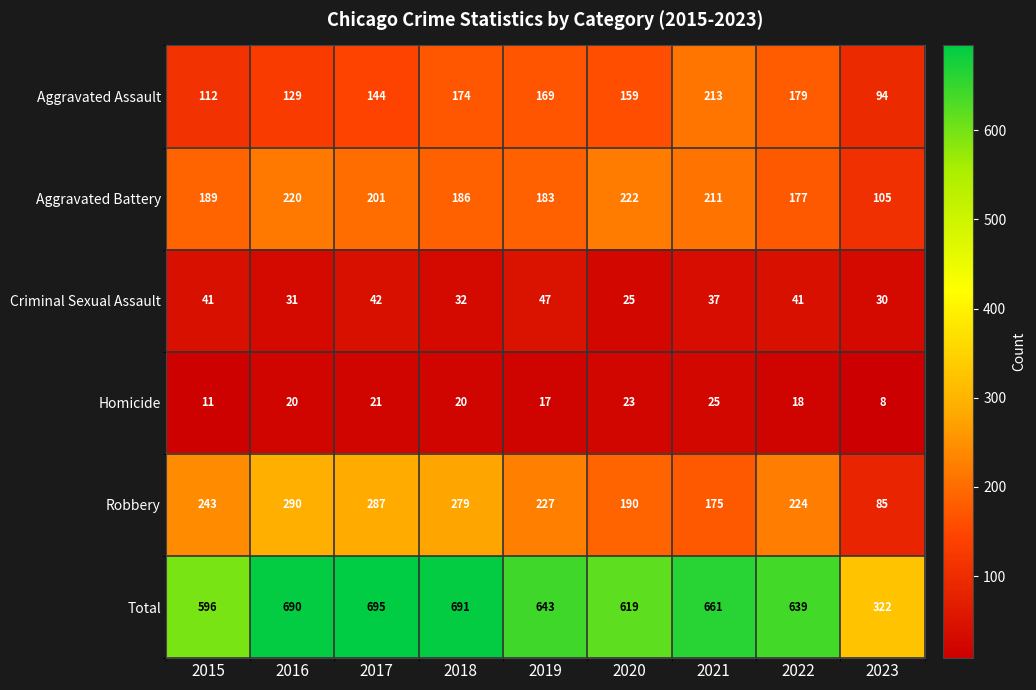

At which label is Aggravated Battery closest to 163?

2022